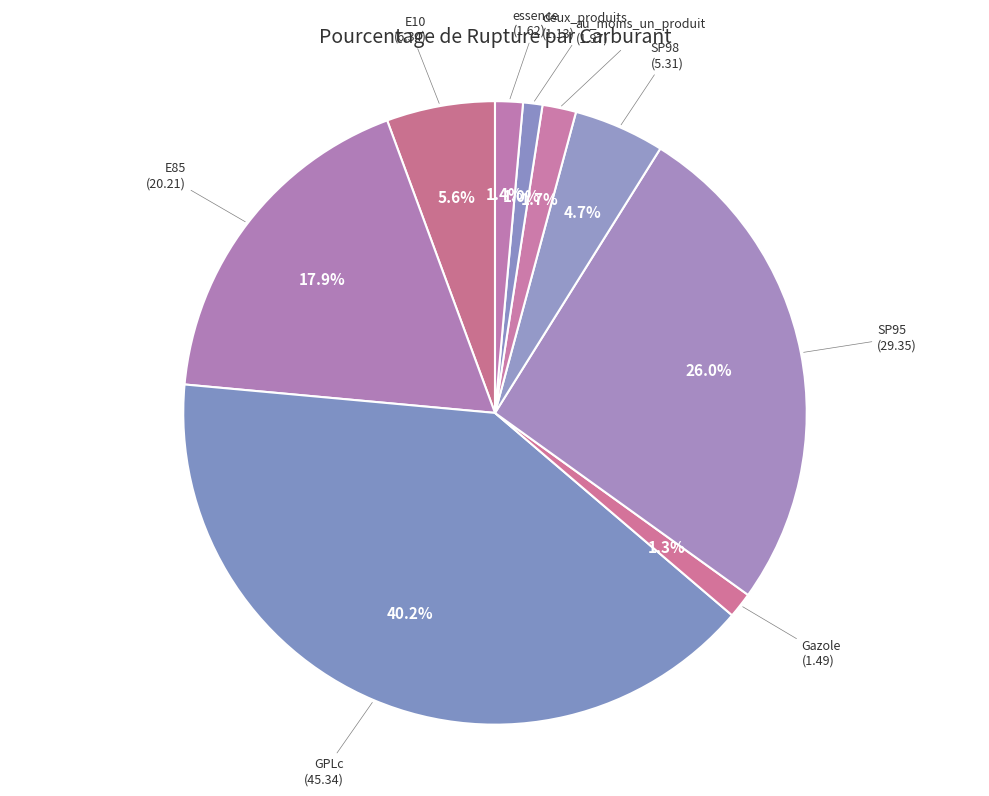

Which category has the biggest portion of the pie?

GPLc